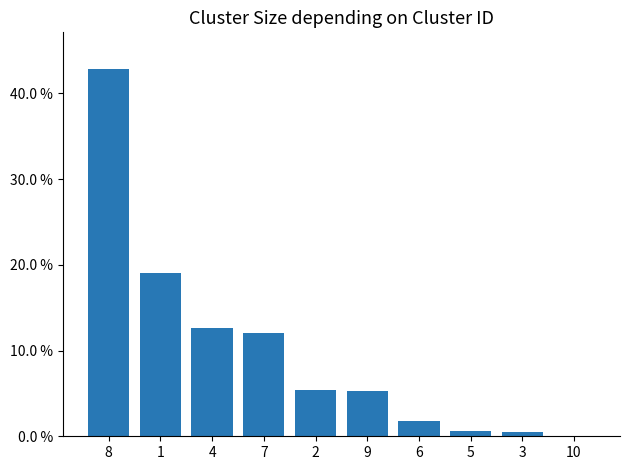

At which label is the value closest to 21?

1